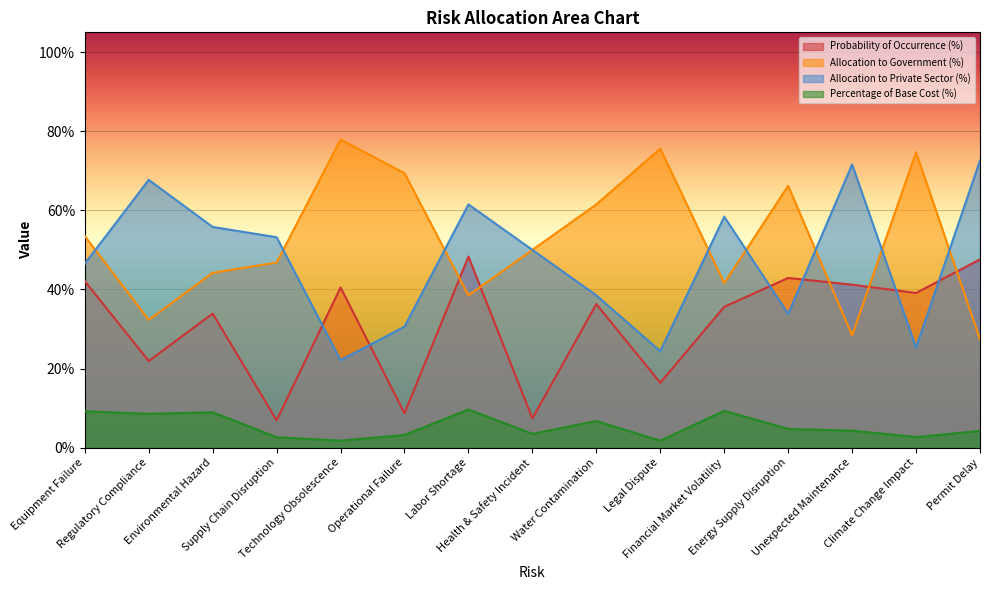

What is the label of the 5th point from the left?

Technology Obsolescence